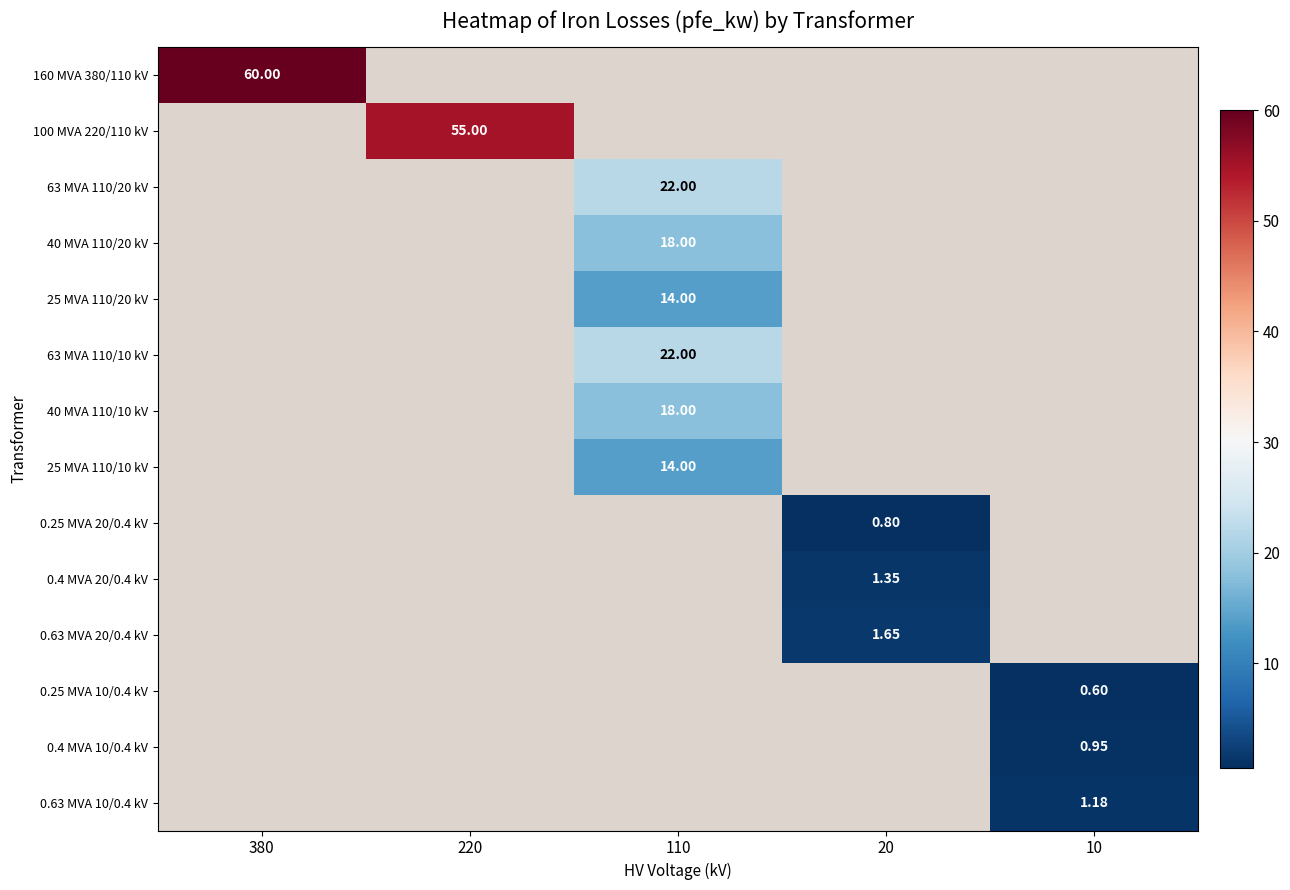

Is the value of 0.25 MVA 20/0.4 kV at 110 greater than the value of 160 MVA 380/110 kV at 10?

No